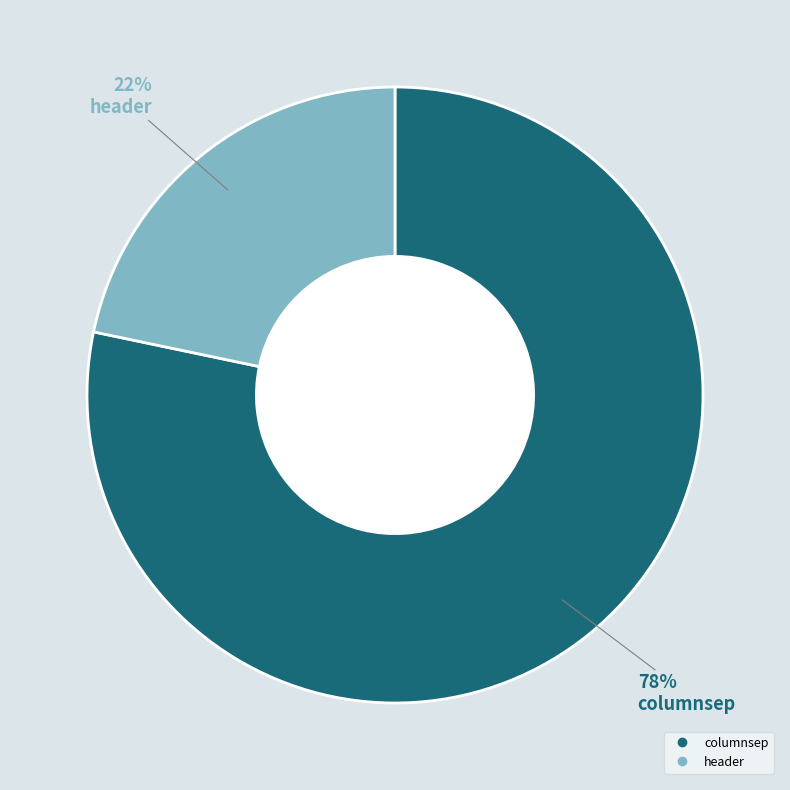

What is the ratio of the value at header to the value at columnsep?

0.3